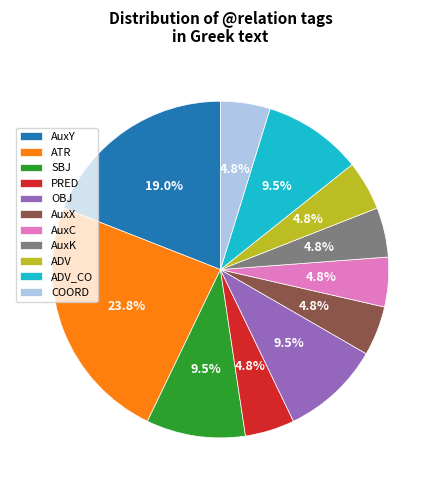

Is there a majority slice in this chart?

No